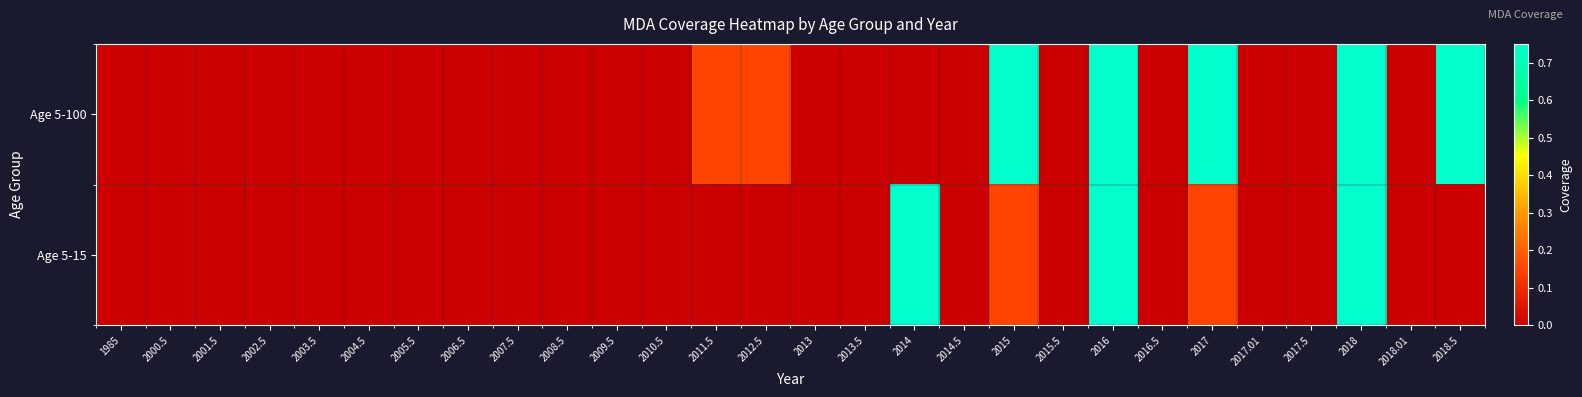

Reading right to left, list all the values displayed in this chart.

Age 5-100: 2018.5=0.8	2018.01=0.0	2018=0.8	2017.5=0.0	2017.01=0.0	2017=0.8	2016.5=0.0	2016=0.8	2015.5=0.0	2015=0.8	2014.5=0.0	2014=0.0	2013.5=0.0	2013=0.0	2012.5=0.1	2011.5=0.1	2010.5=0.0	2009.5=0.0	2008.5=0.0	2007.5=0.0	2006.5=0.0	2005.5=0.0	2004.5=0.0	2003.5=0.0	2002.5=0.0	2001.5=0.0	2000.5=0.0	1985=0.0
Age 5-15: 2018.5=0.0	2018.01=0.0	2018=0.8	2017.5=0.0	2017.01=0.0	2017=0.1	2016.5=0.0	2016=0.8	2015.5=0.0	2015=0.1	2014.5=0.0	2014=0.8	2013.5=0.0	2013=0.0	2012.5=0.0	2011.5=0.0	2010.5=0.0	2009.5=0.0	2008.5=0.0	2007.5=0.0	2006.5=0.0	2005.5=0.0	2004.5=0.0	2003.5=0.0	2002.5=0.0	2001.5=0.0	2000.5=0.0	1985=0.0